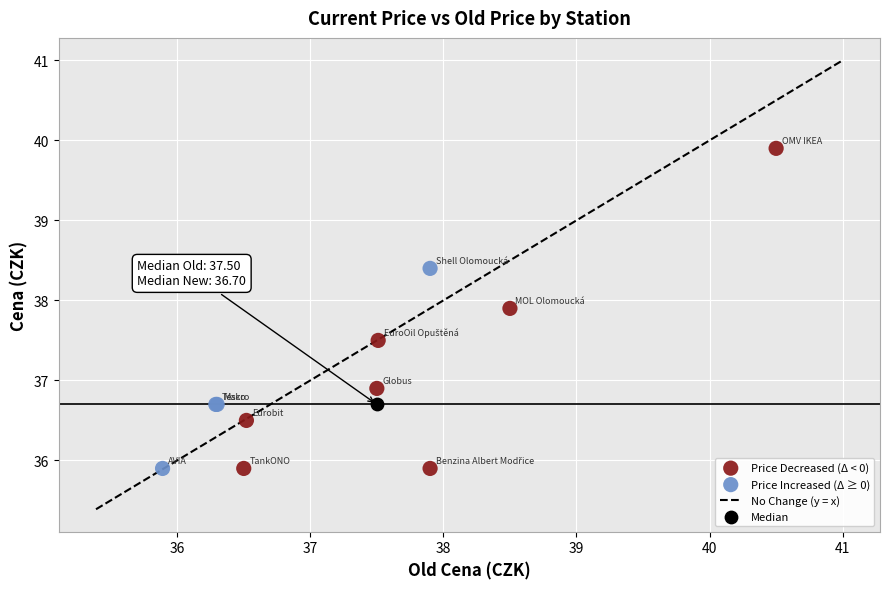

Which series reaches the maximum Y coordinate?

Price Decreased (Δ < 0)